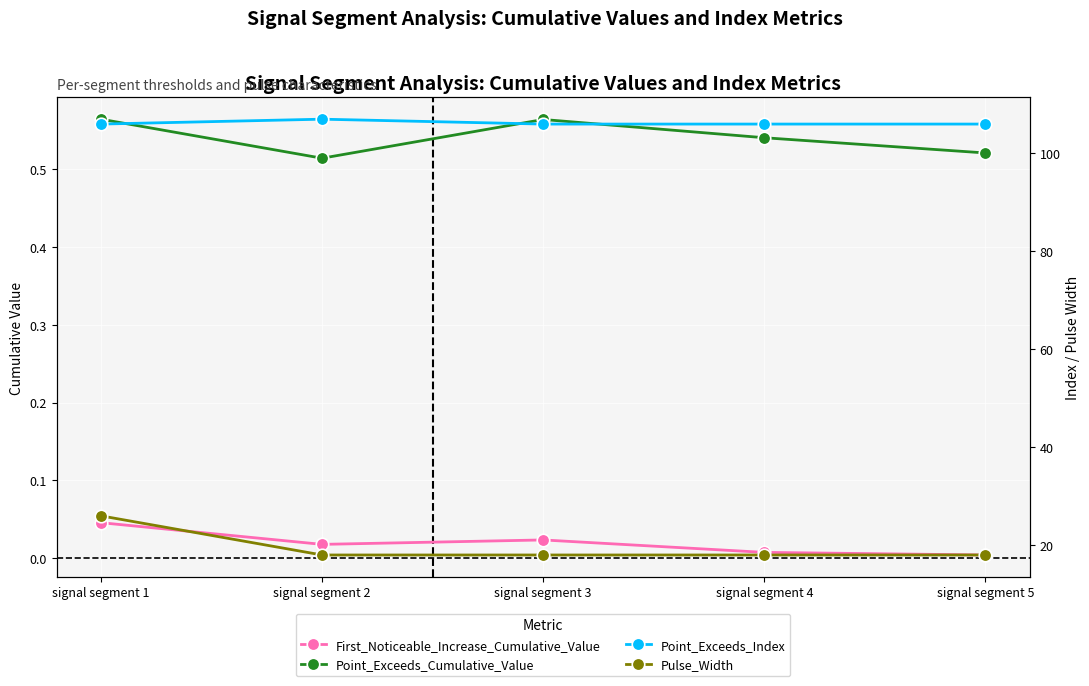

Which series has the largest total across all categories?

Point_Exceeds_Index